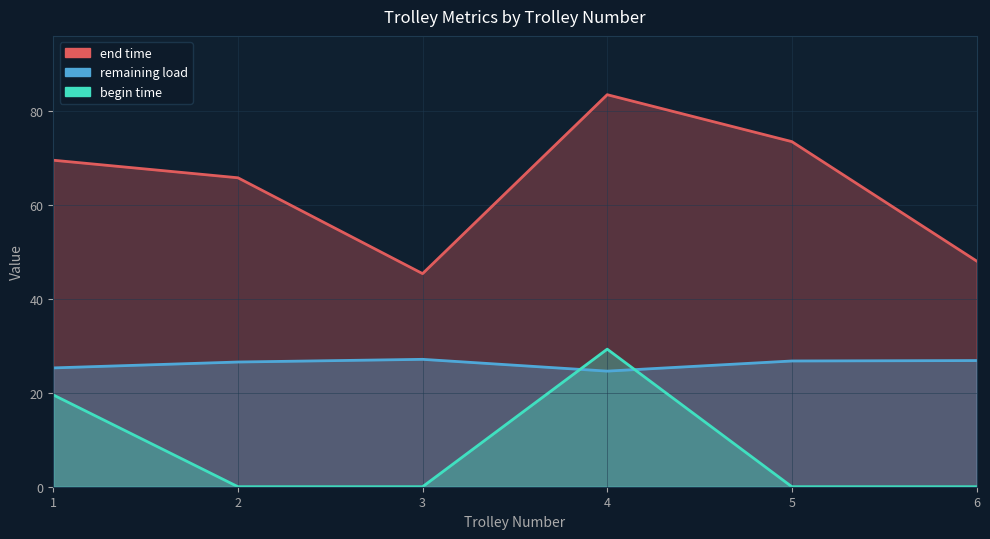

What is the spread (max minus min) of values at 5?

73.5